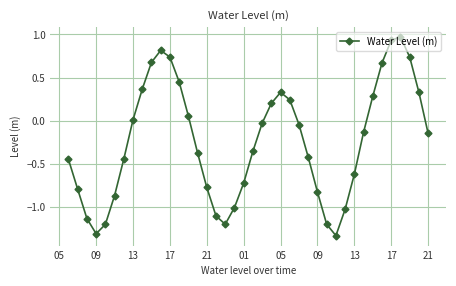

What is the difference between the maximum and minimum values?

2.3